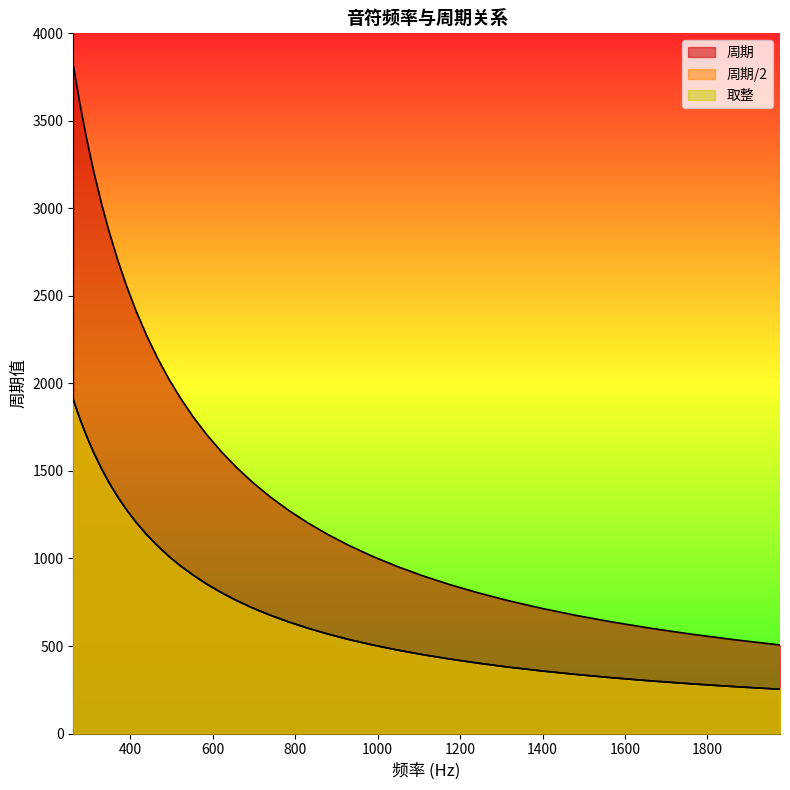

At which label does 取整 first exceed 716?

262